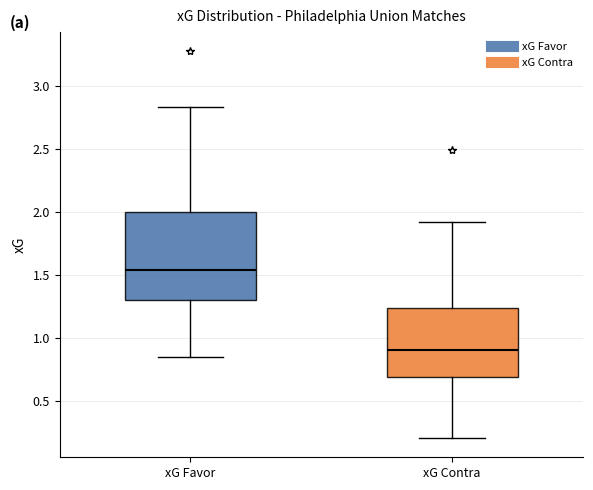

Reading left to right, transcribe this box plot: for each box, give where its median line is, the range the box spans, and where its two whiskers end, as read against the y-axis. The values are not printed on the chart, so give them approximately, as read against the axis.

xG Favor: median 1.55, box 1.30 to 2.00, whiskers 0.85 to 2.85
xG Contra: median 0.90, box 0.70 to 1.25, whiskers 0.20 to 1.90